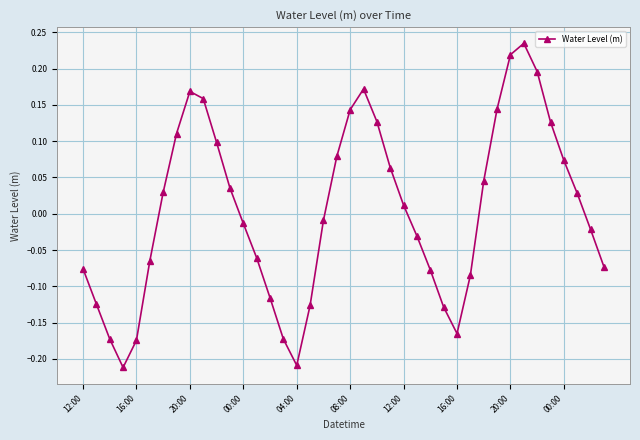

How many points are higher than both their immediate neighbors (excluding endpoints)?

3